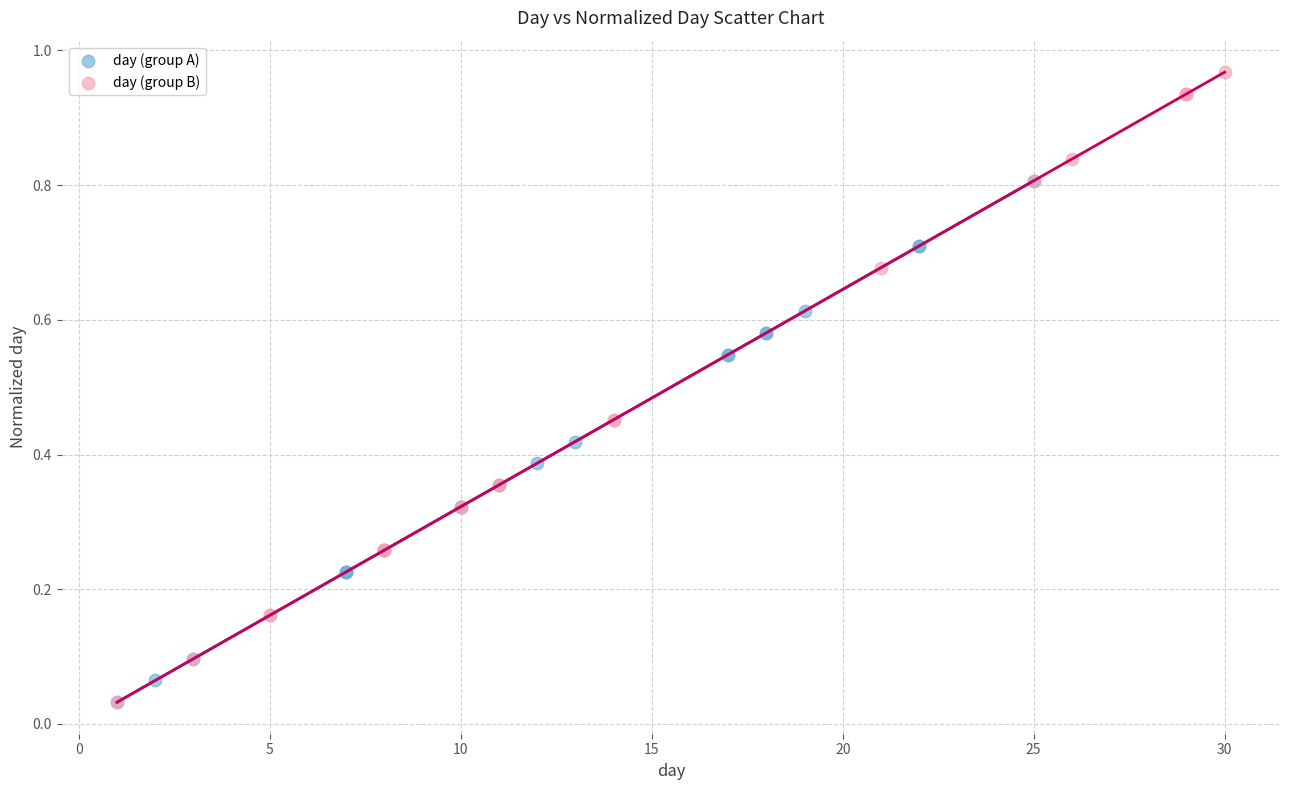

Which series contains the highest Y value?

day (group B)